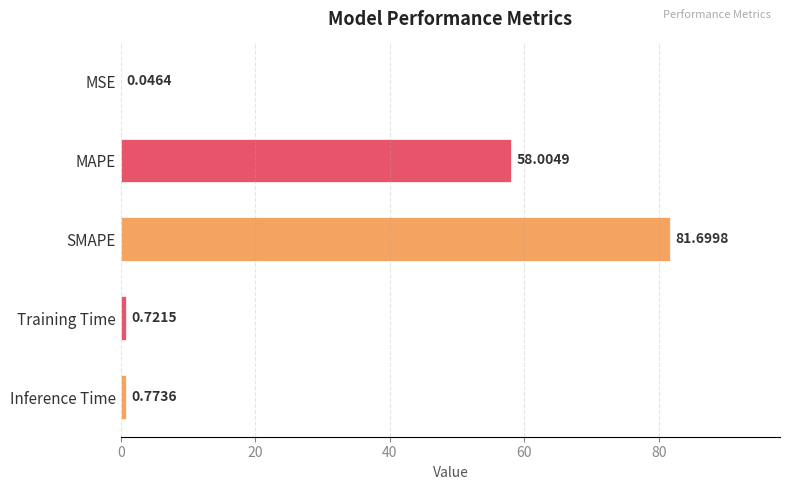

What is the sum of the values at SMAPE and Training Time?

82.4